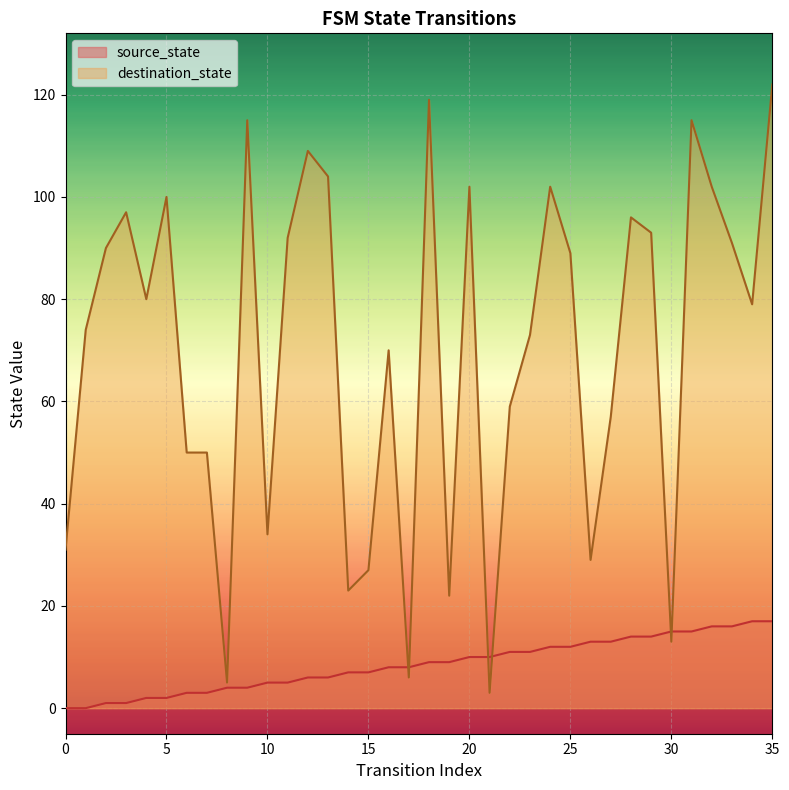

What is the spread (max minus min) of values at 9?

111